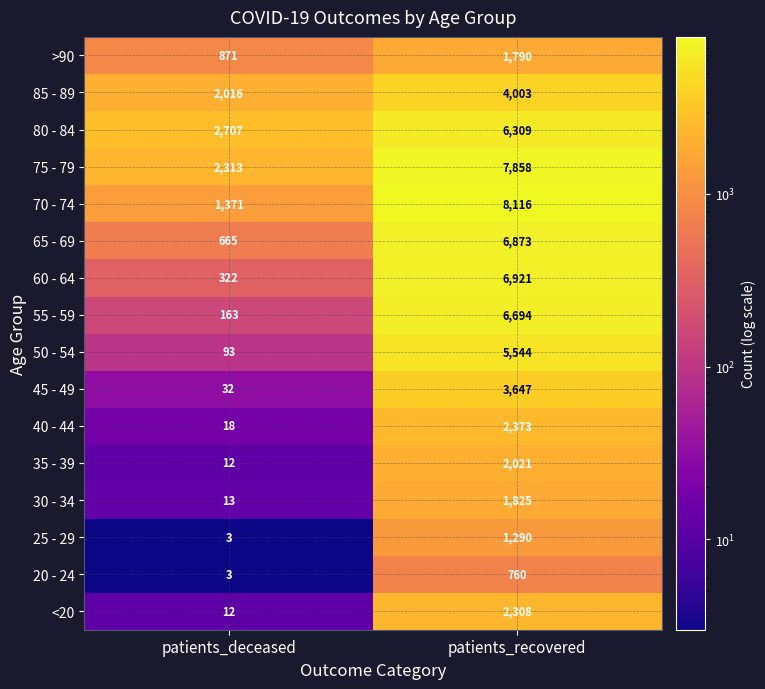

Rank the series at patients_recovered from highest to lowest value.

70 - 74, 75 - 79, 60 - 64, 65 - 69, 55 - 59, 80 - 84, 50 - 54, 85 - 89, 45 - 49, 40 - 44, <20, 35 - 39, 30 - 34, >90, 25 - 29, 20 - 24